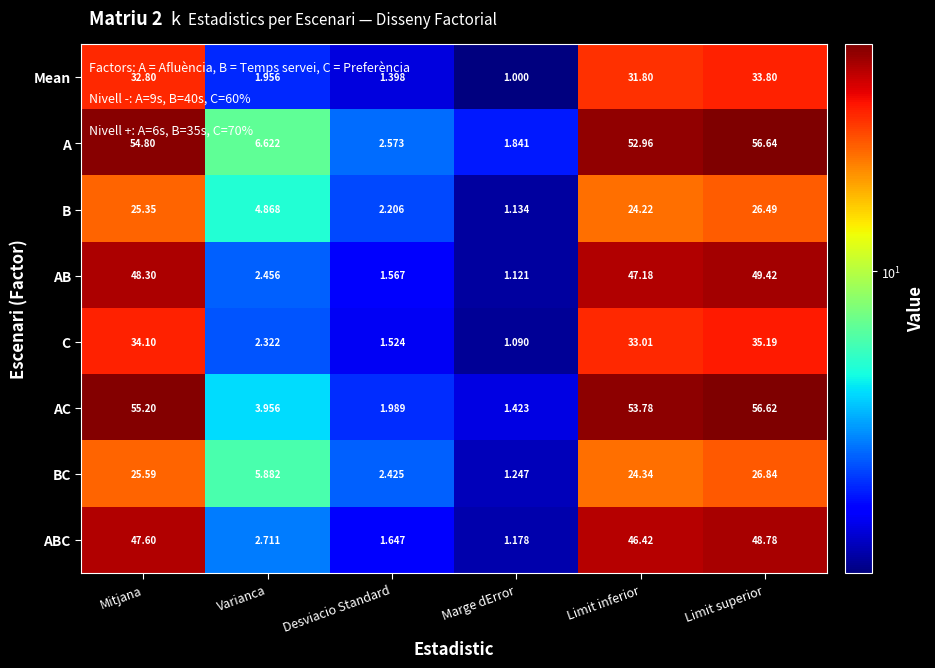

At which label does ABC first exceed 46?

Mitjana